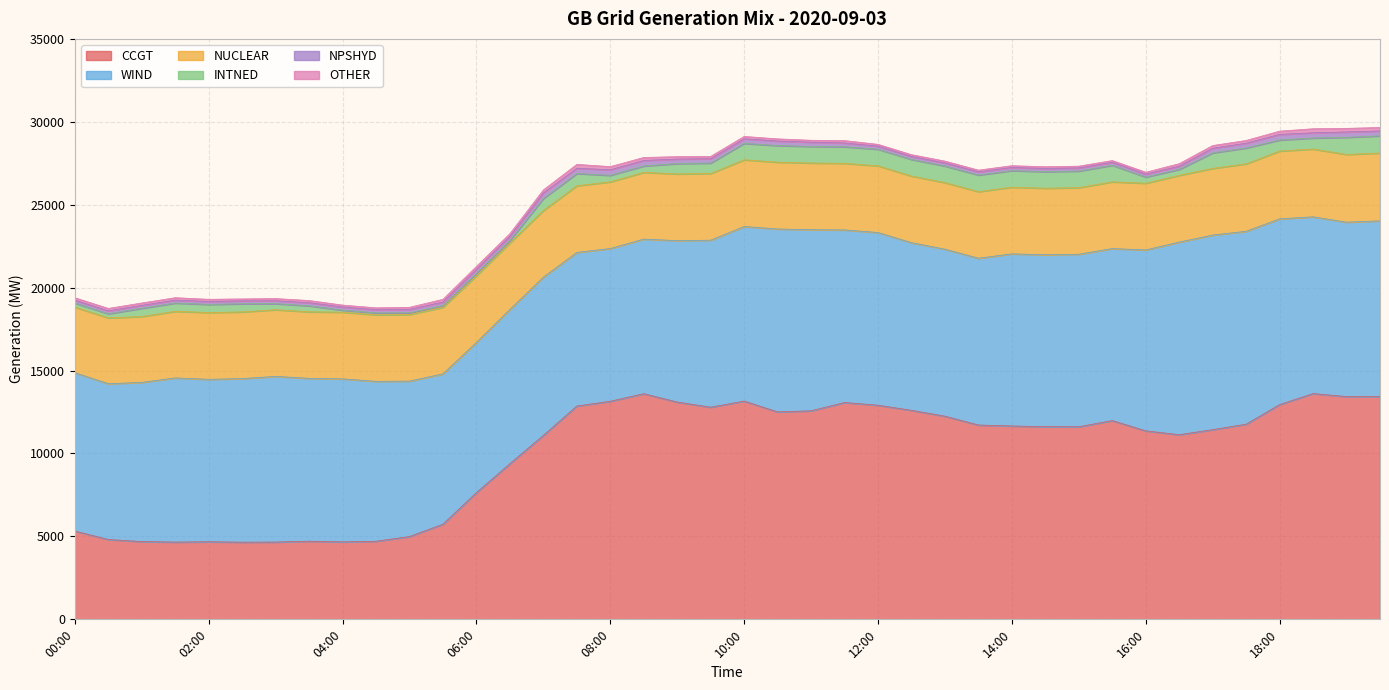

Which category has the lowest value in the OTHER series?

13:30